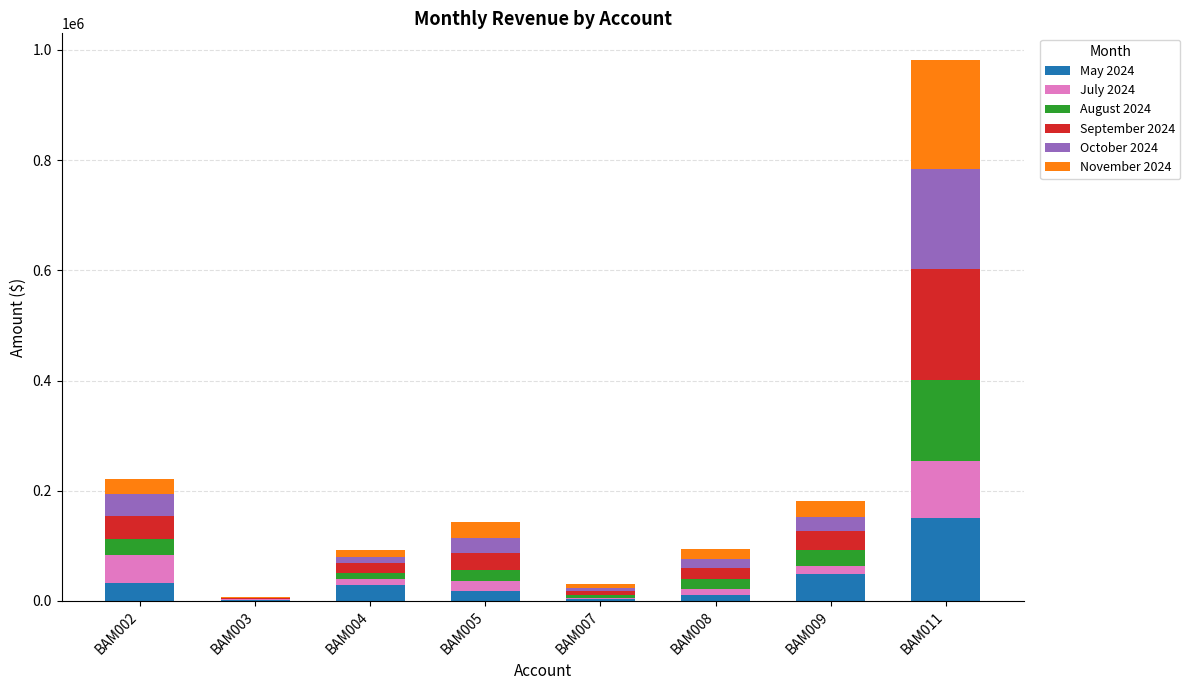

What is the maximum value for May 2024?

149699.1